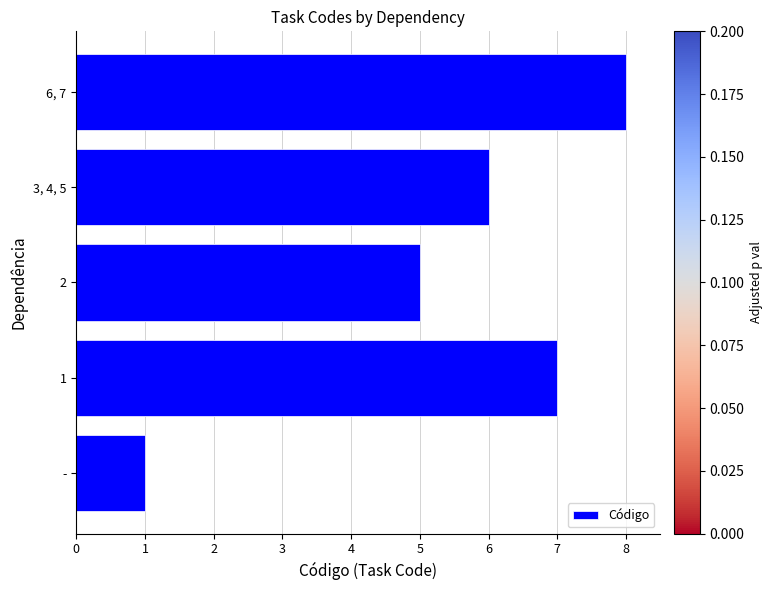

What is the greatest value displayed?

8